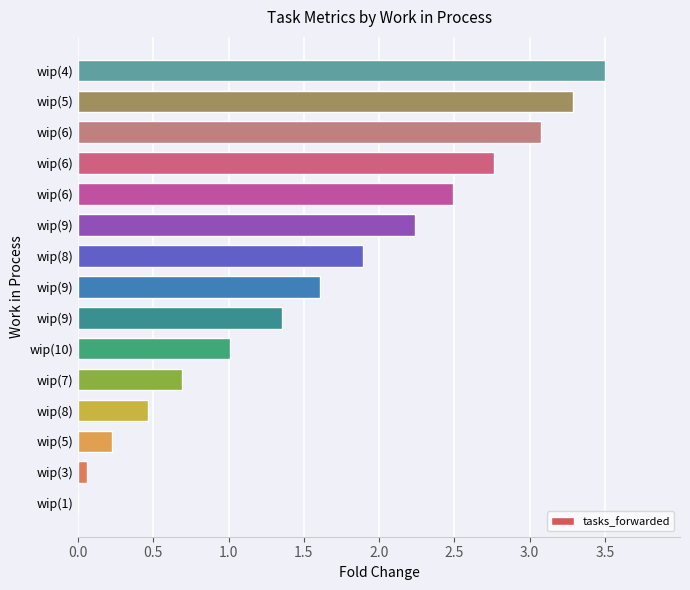

Count the number of data series in this chart.

1